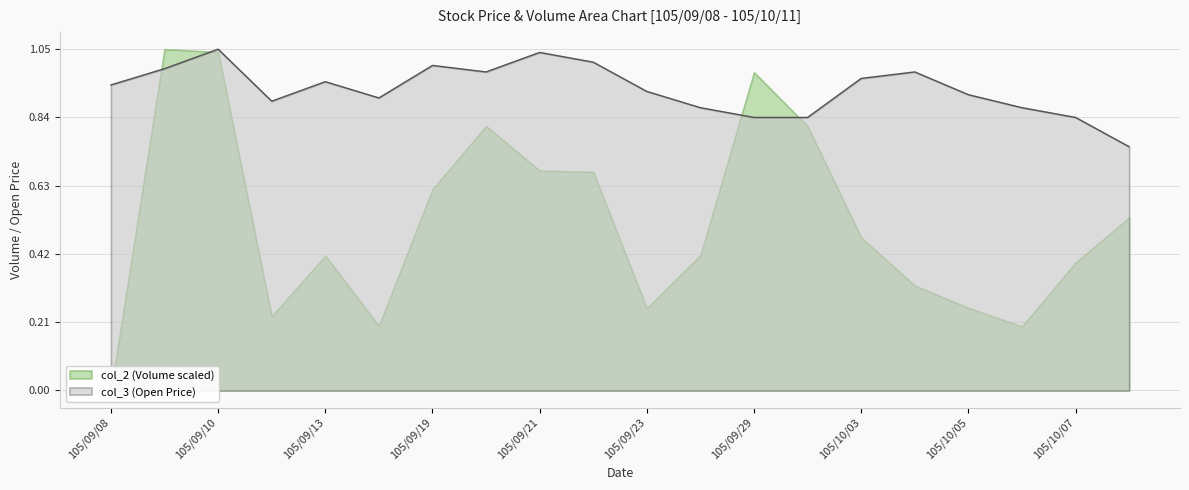

What is the sum of the values at 105/10/07 and 105/09/23?

1.8